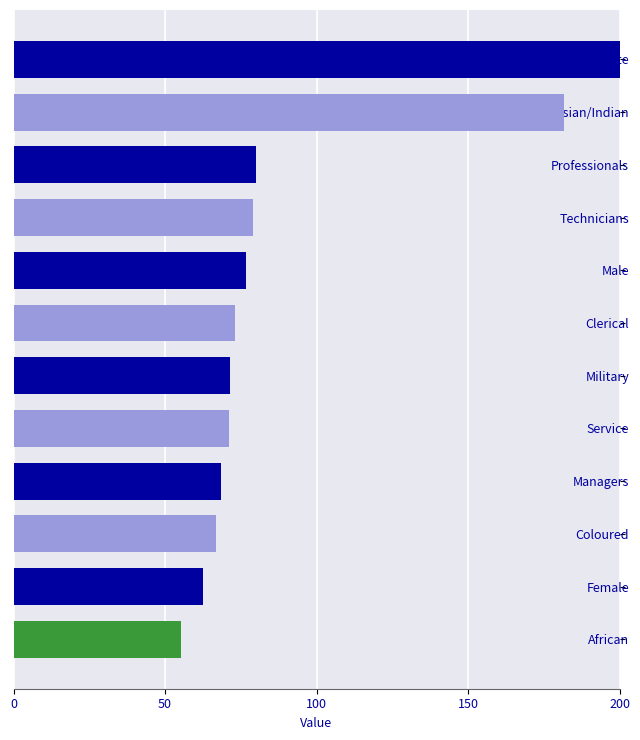

What is the label of the 4th bar from the top?

Technicians